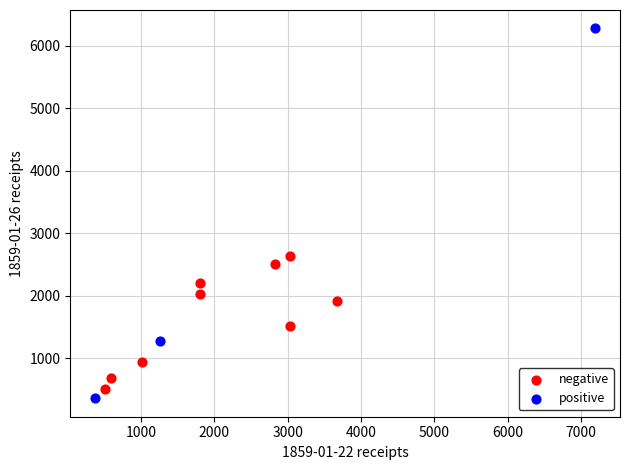

Which series has the widest spread of Y values?

positive